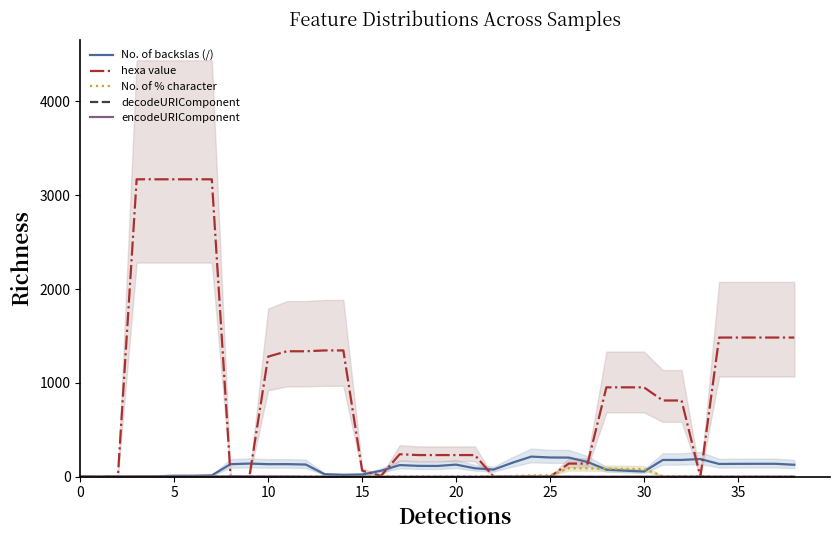

What is the value of the encodeURIComponent point at the 9th from the left?

4.0